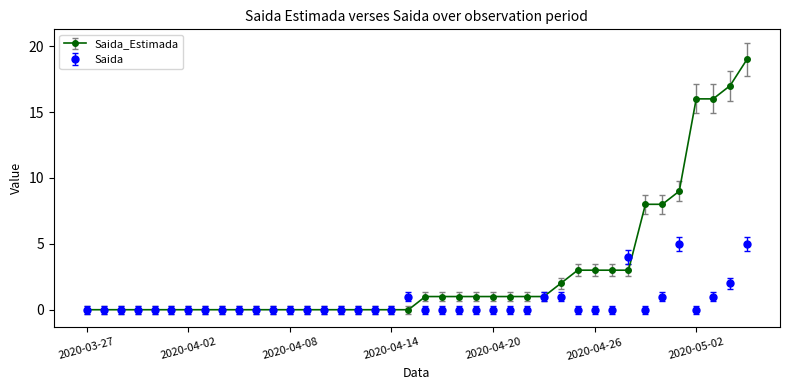

True or false: Saida_Estimada and Saida intersect in this chart.

True